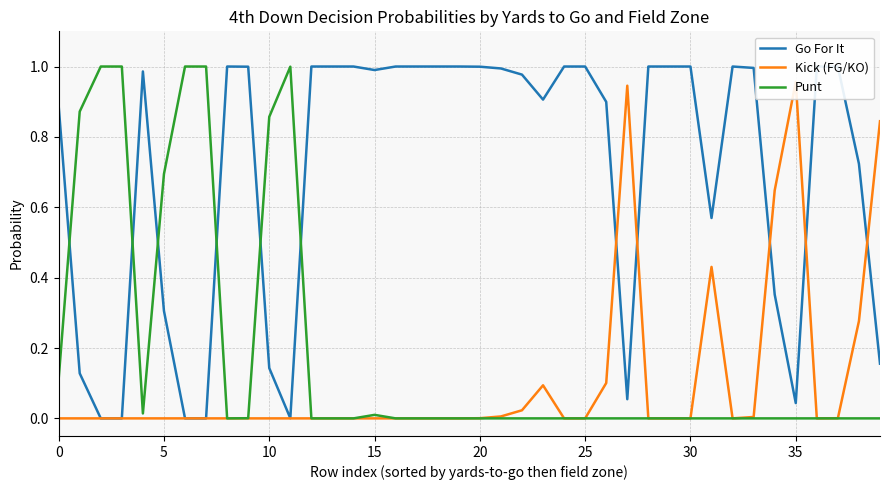

True or false: Go For It has more than 0 interior local peaks.

True